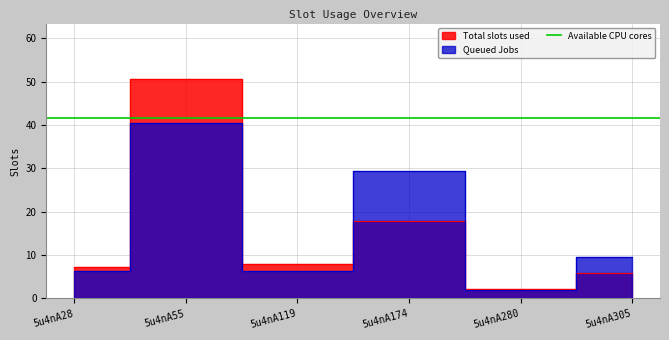

Which series has the largest total across all categories?

Queued Jobs